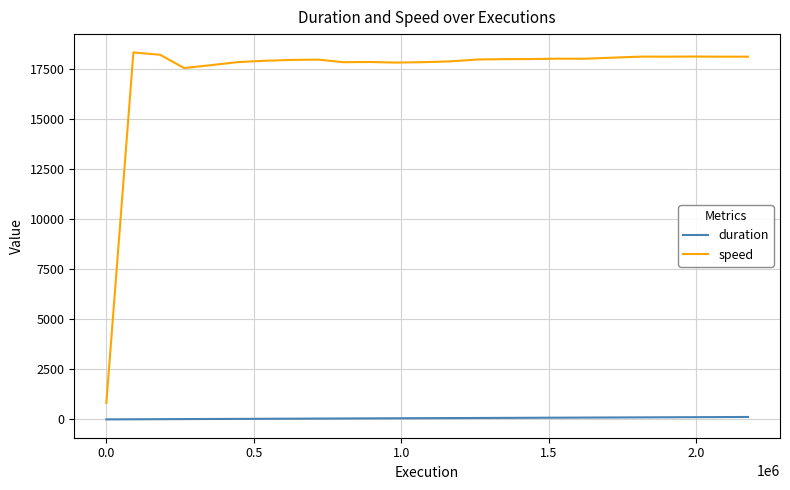

In speed, how many points are higher than both neighbors (excluding endpoints)?

6